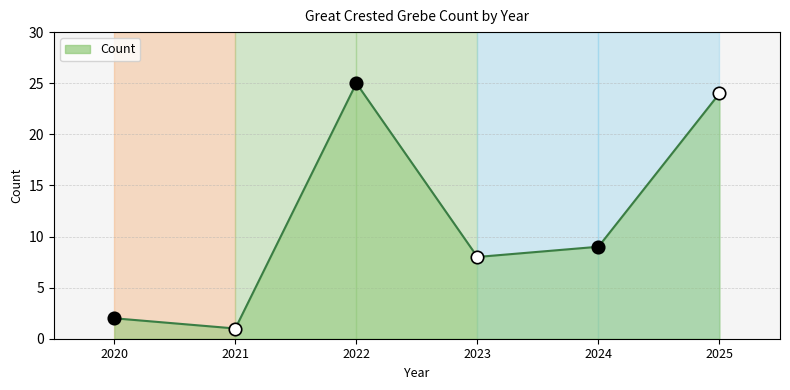

Approximately how many times larger is the value at 2025 compared to 2022?

1.0